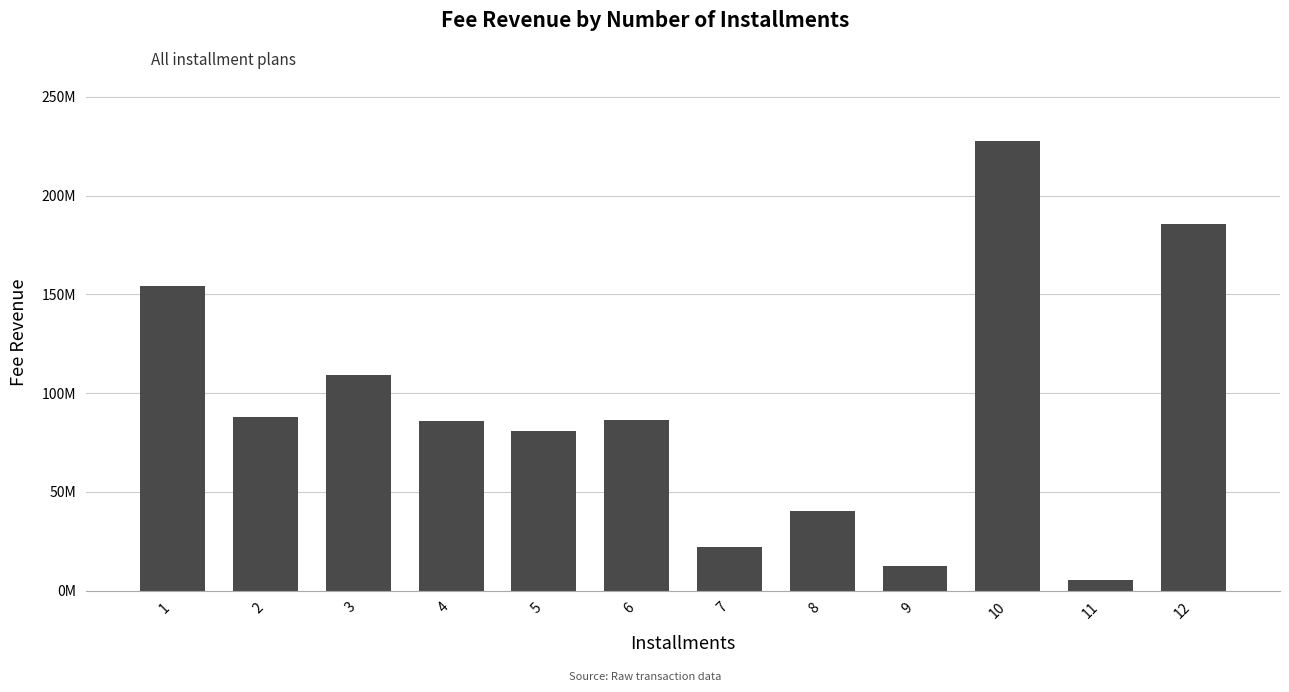

What is the value of the 9th bar from the left?

12334551.1